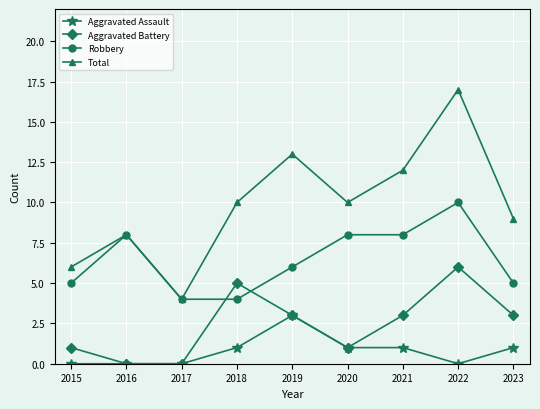

True or false: Total has more than 1 points higher than both neighbors.

True